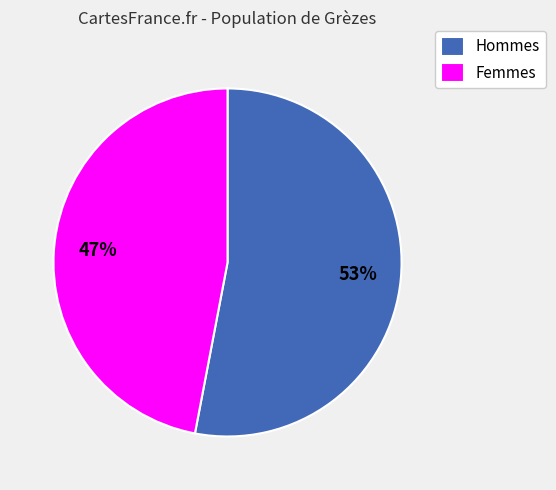

Rank the categories by value from highest to lowest.

Hommes, Femmes